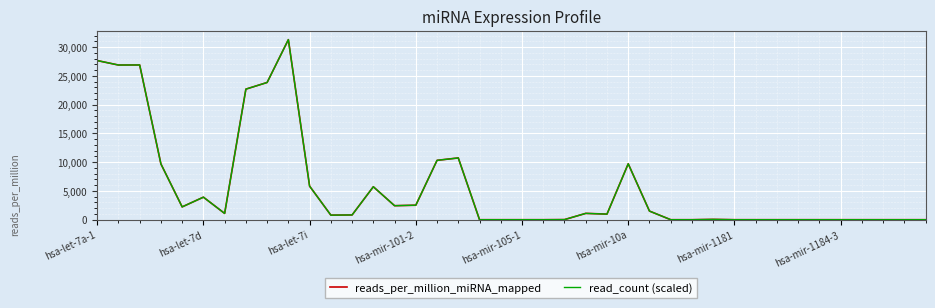

What is the maximum value shown in the chart?

31309.9